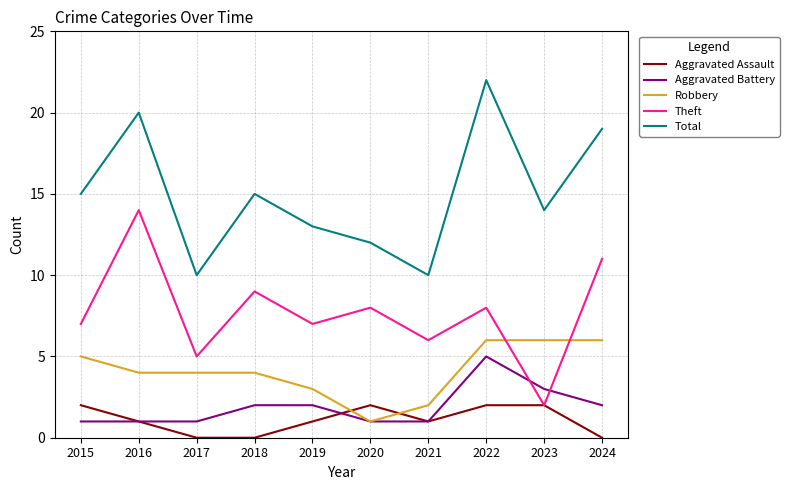

At which label is Aggravated Battery closest to 3?

2023